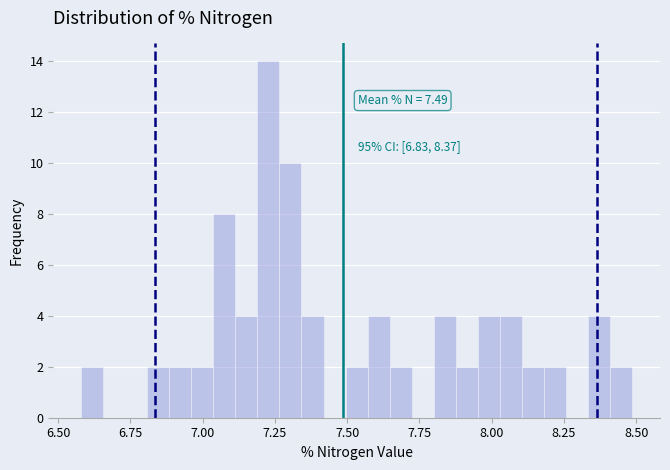

Read against the x-axis, roughly where is the centre of the tallest bar?

7.25